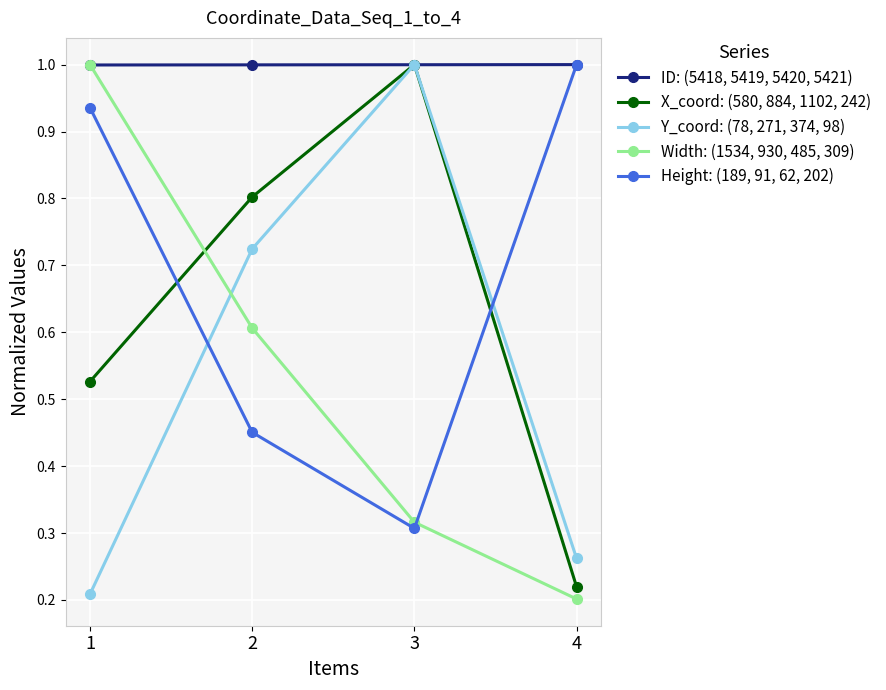

What is the maximum value shown in the chart?

1.0